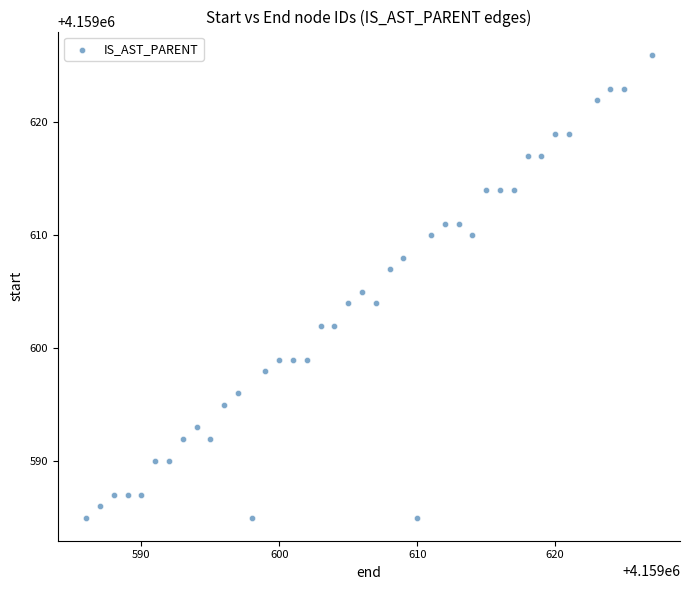

What is the range of Y values (max minus min)?

41